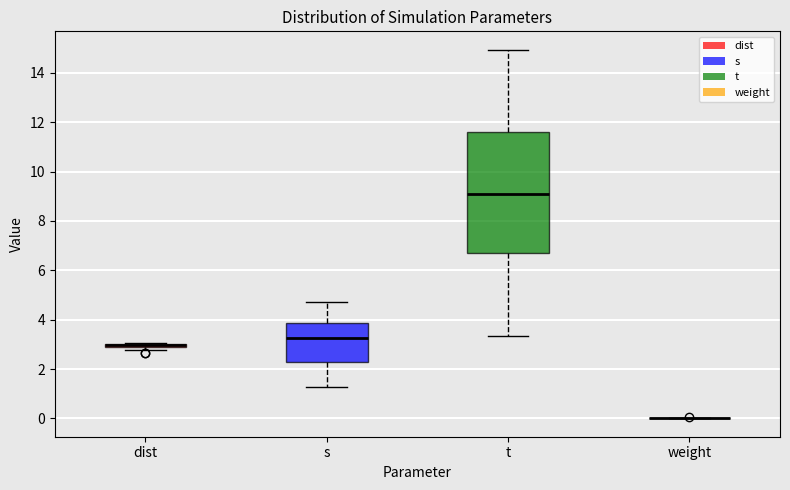

Where does the lower whisker of the box for t end on the y-axis? The values are not printed on the chart, so give them approximately, as read against the axis.

3.4